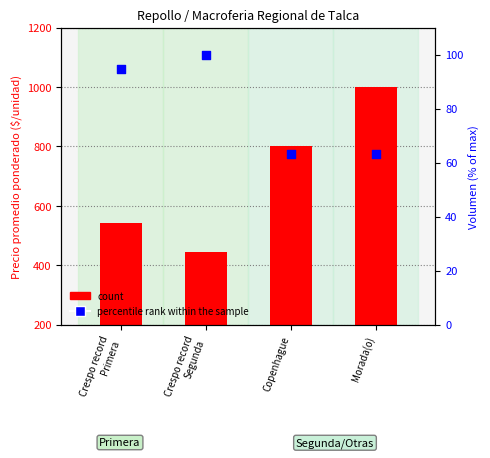

Which series contains the highest Y value?

count